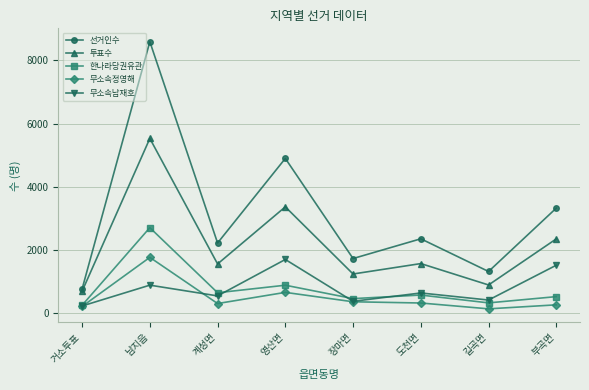

How many interior local peaks does the 투표수 series have?

3